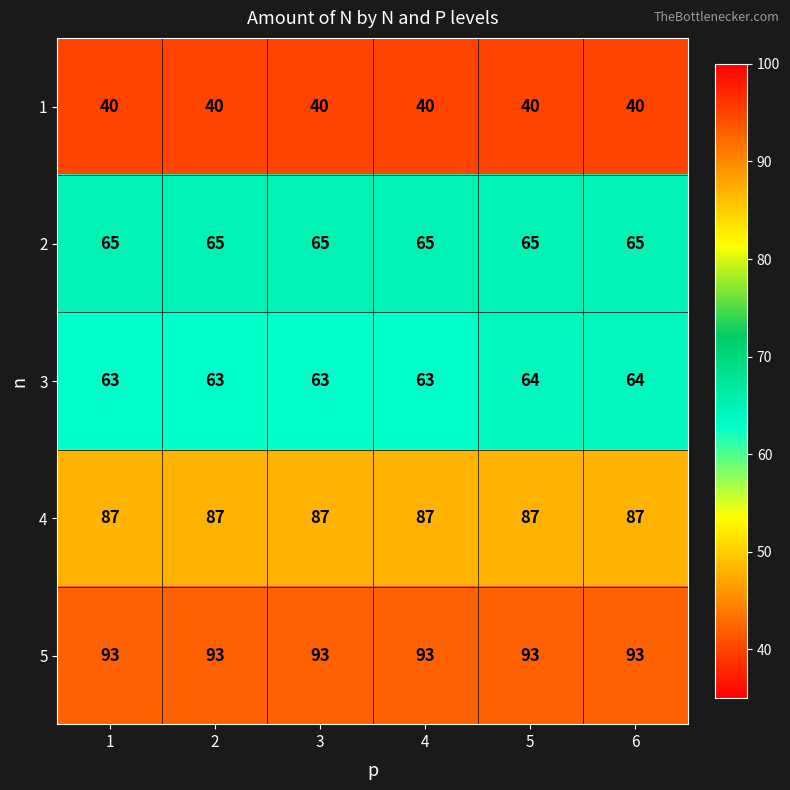

Which series has the largest total across all categories?

5